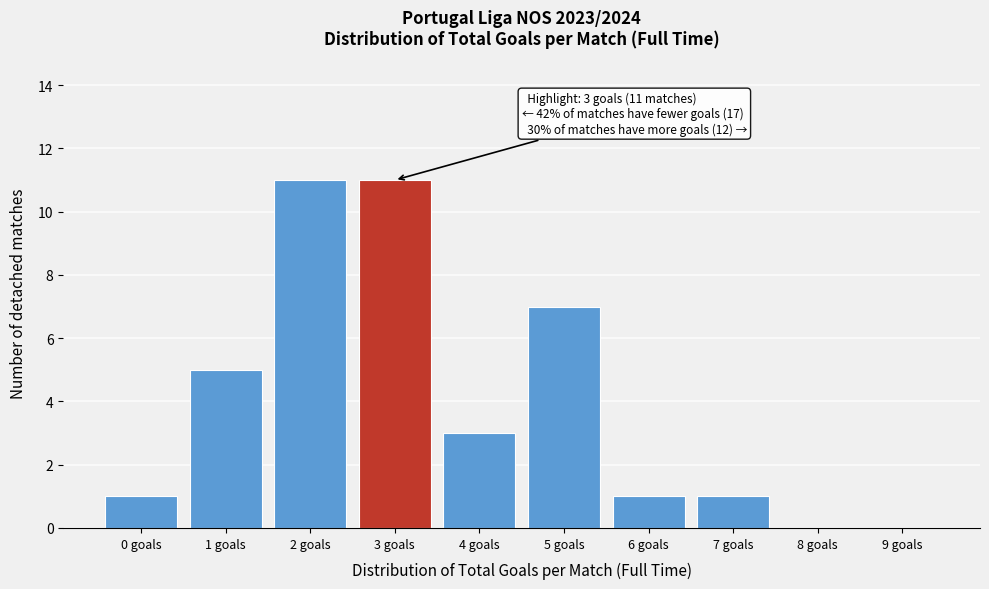

Reading left to right, transcribe all the data shown in this chart.

0 goals=1	1 goals=5	2 goals=11	3 goals=11	4 goals=3	5 goals=7	6 goals=1	7 goals=1	8 goals=0	9 goals=0